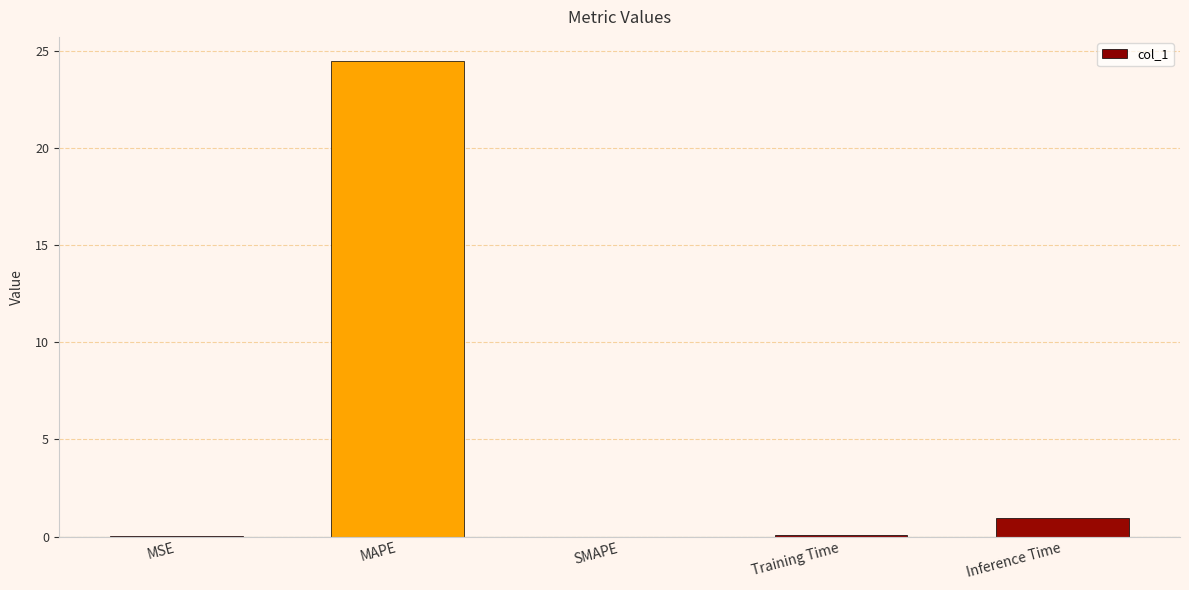

Between Inference Time and SMAPE, which is larger?

Inference Time